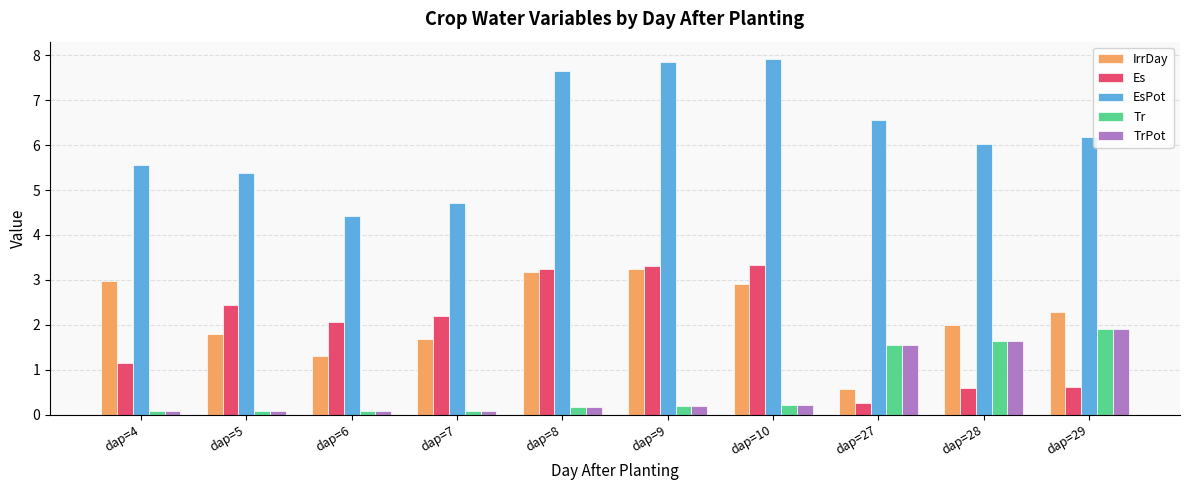

What is the lowest value of the Es series?

0.3